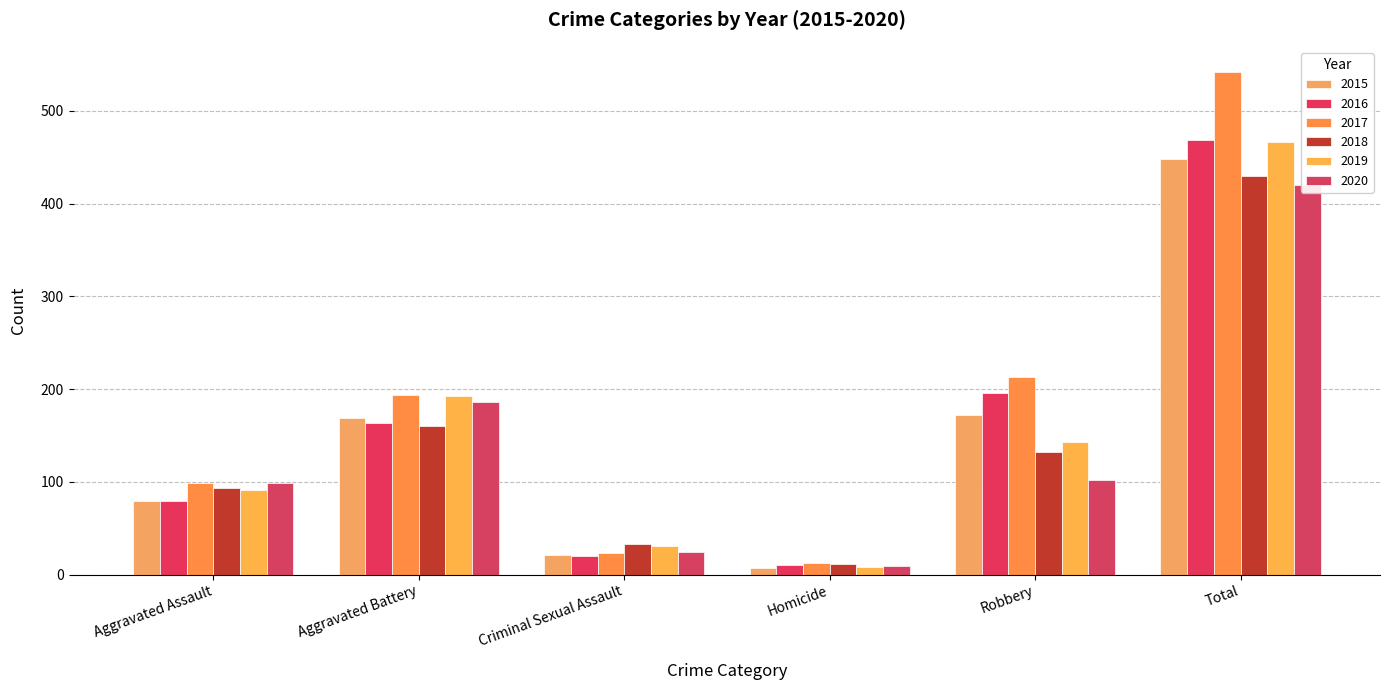

What is the value of the 2015 bar at the 1st from the left?

79